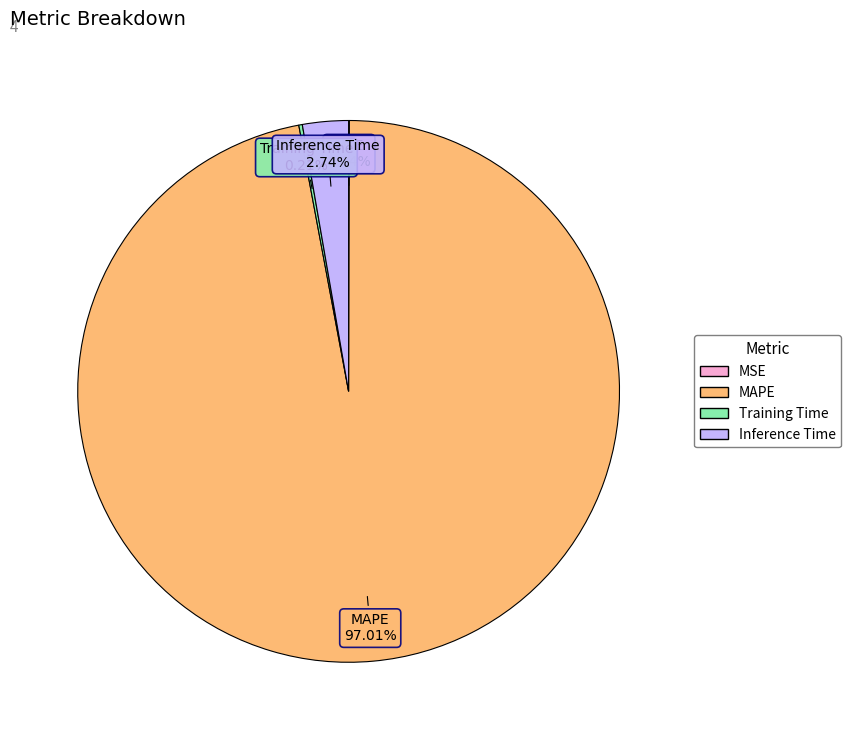

Which slice represents more than half of the pie?

MAPE